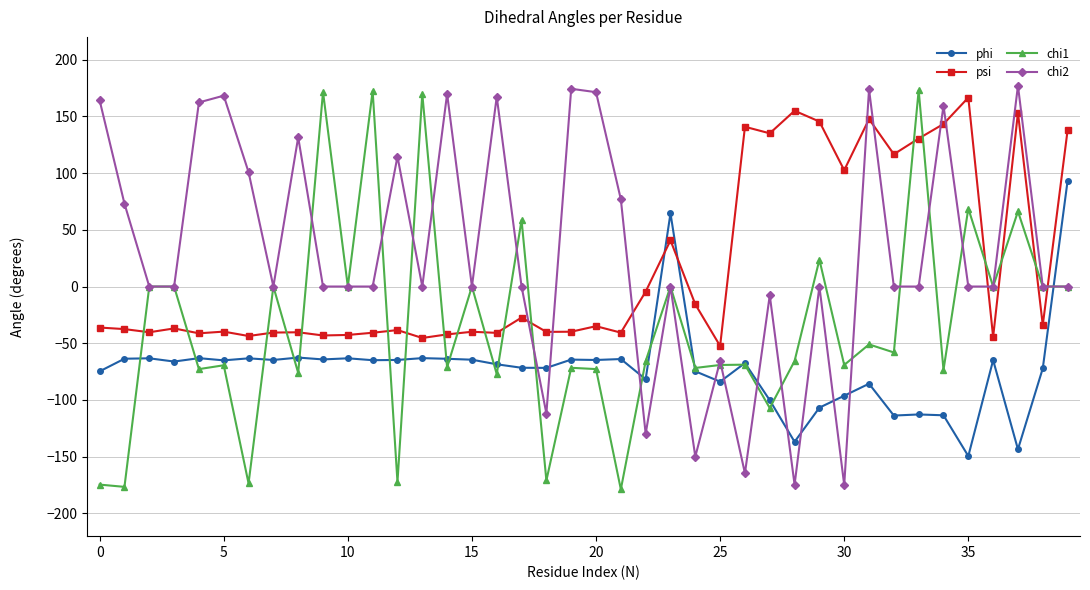

Which series has the largest total across all categories?

chi2